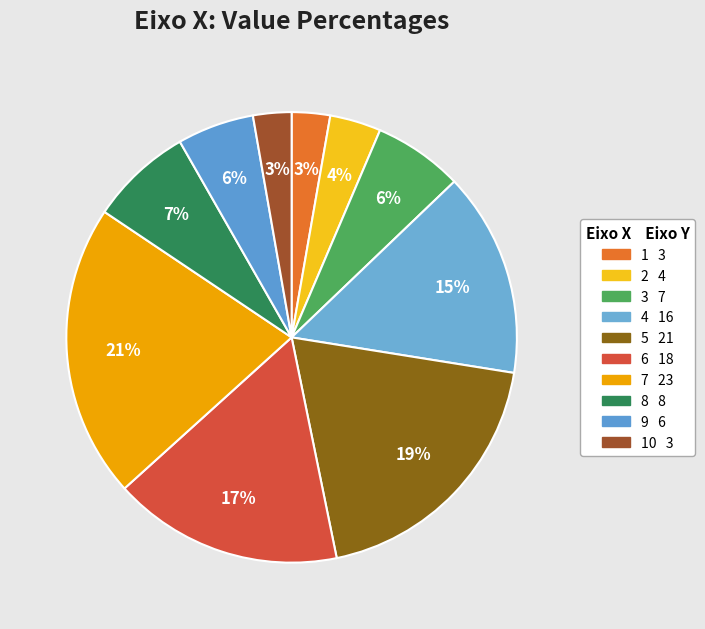

Is there any slice that represents more than half of the pie?

No